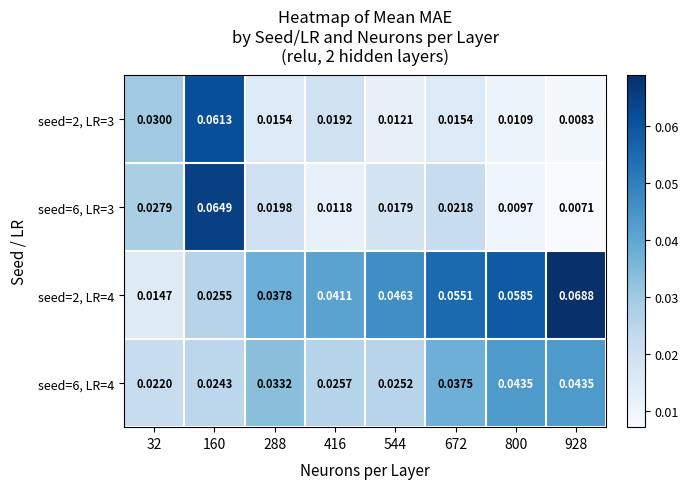

Is the value of seed=6, LR=4 at 160 greater than the value of seed=6, LR=3 at 416?

Yes